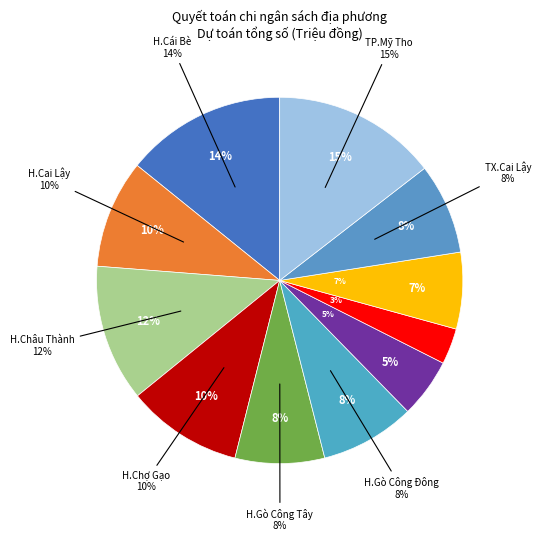

Is there a majority slice in this chart?

No